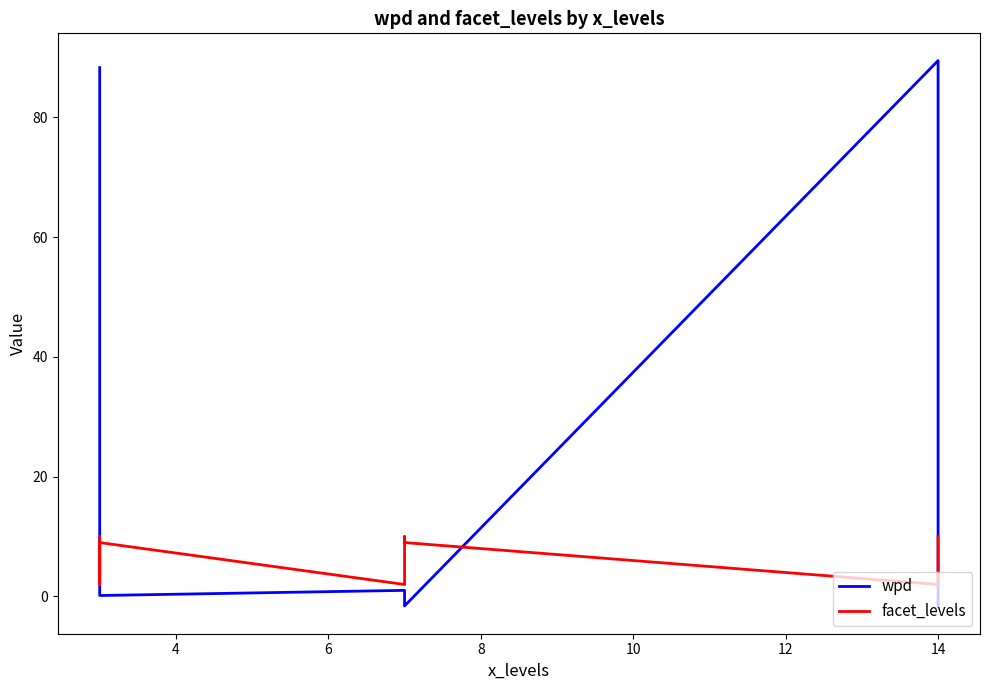

In wpd, how many points are lower than both neighbors (excluding endpoints)?

2